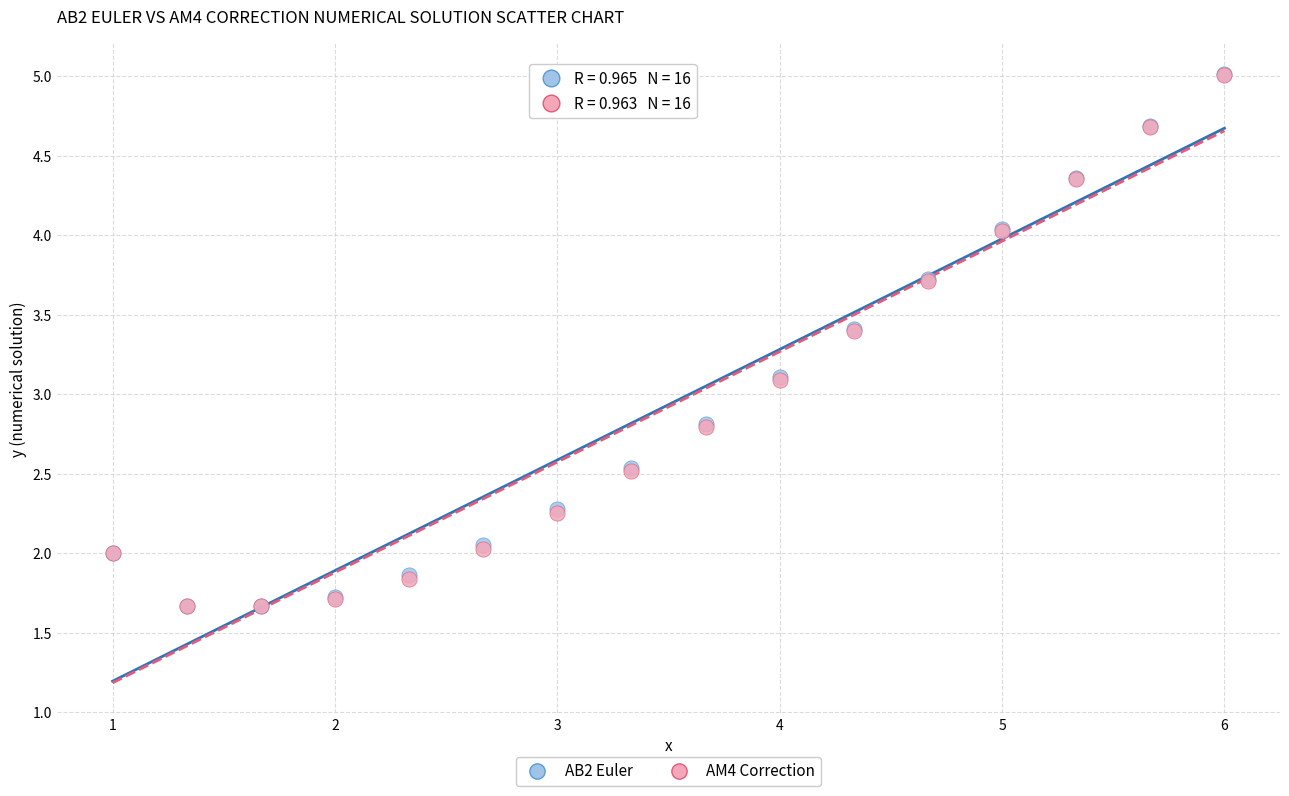

What are all the series names shown in the legend?

AB2 Euler, AM4 Correction